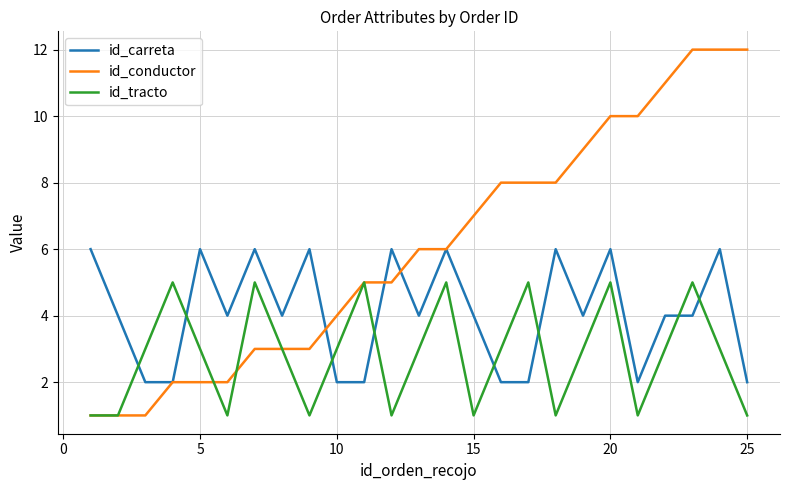

Which series has the widest spread of values?

id_conductor